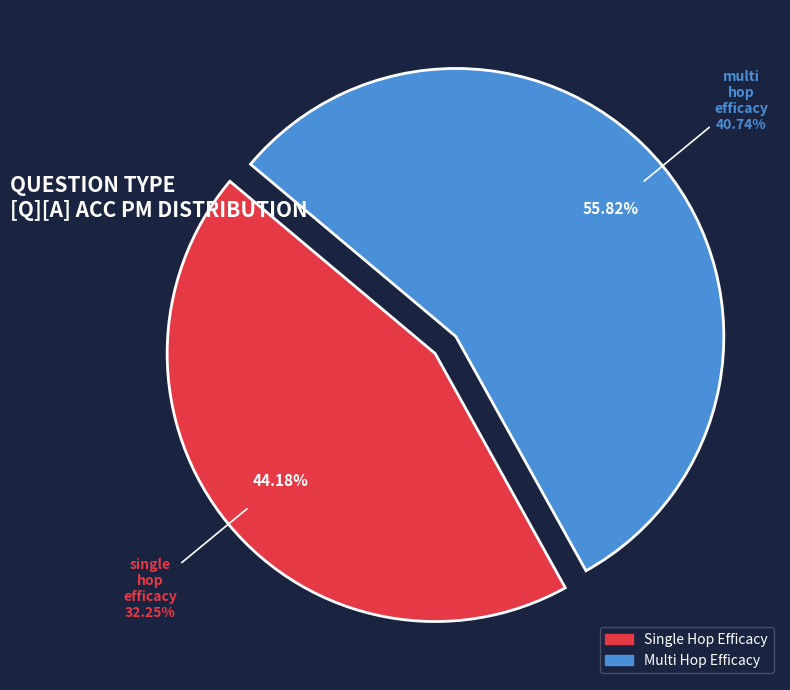

Is it true that single_hop_efficacy is 56% of the pie?

False